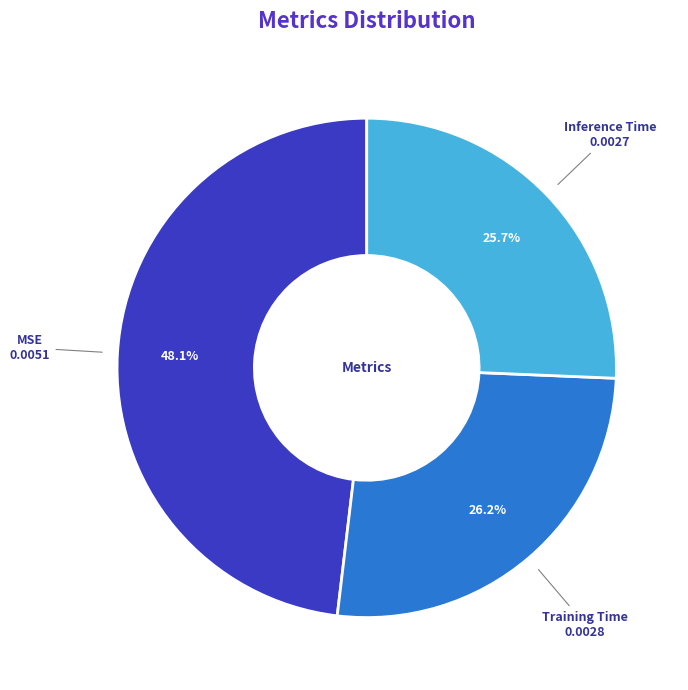

To the nearest percent, what percentage of the pie is MSE?

48%